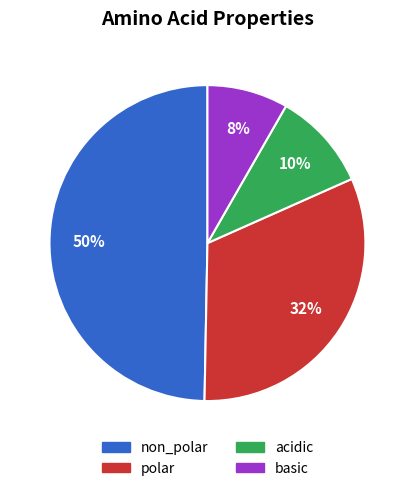

Does acidic represent more than half of the total?

No